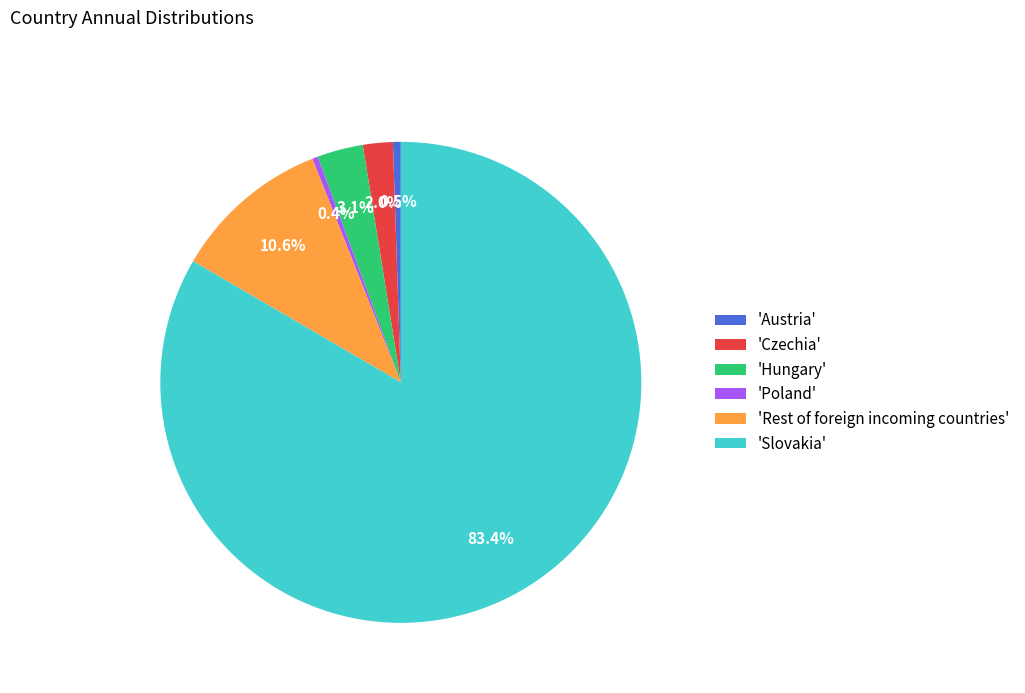

Does any single category account for the majority?

Yes